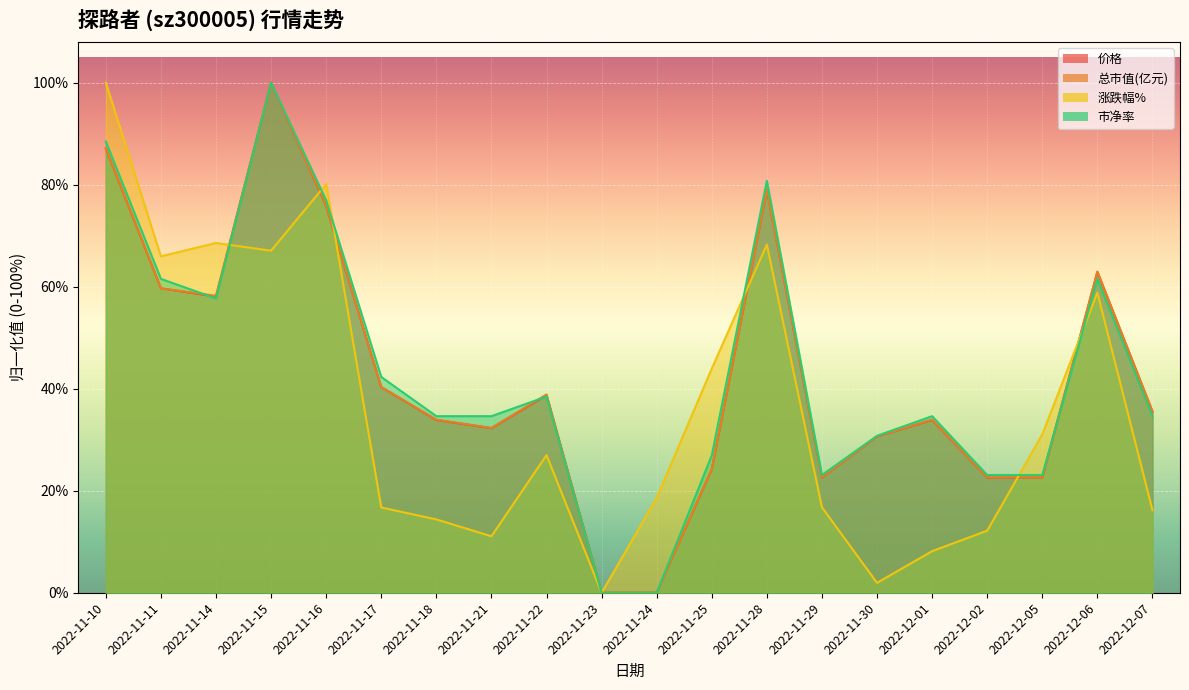

Reading left to right, extract all data points from this chart.

价格: 87.1	59.7	58.1	100.0	75.8	40.3	33.9	32.3	38.7	0.0	0.0	24.2	79.0	22.6	30.6	33.9	22.6	22.6	62.9	35.5
总市值(亿元): 87.2	59.7	58.2	100.0	75.9	40.3	33.9	32.3	38.9	0.0	0.0	24.3	79.0	22.6	30.7	33.9	22.6	22.6	63.0	35.6
涨跌幅%: 100.0	66.0	68.6	67.1	80.1	16.7	14.4	11.1	27.0	0.0	18.6	43.9	68.3	16.7	1.9	8.2	12.2	31.0	58.8	16.2
市净率: 88.5	61.5	57.7	100.0	76.9	42.3	34.6	34.6	38.5	0.0	0.0	26.9	80.8	23.1	30.8	34.6	23.1	23.1	61.5	34.6